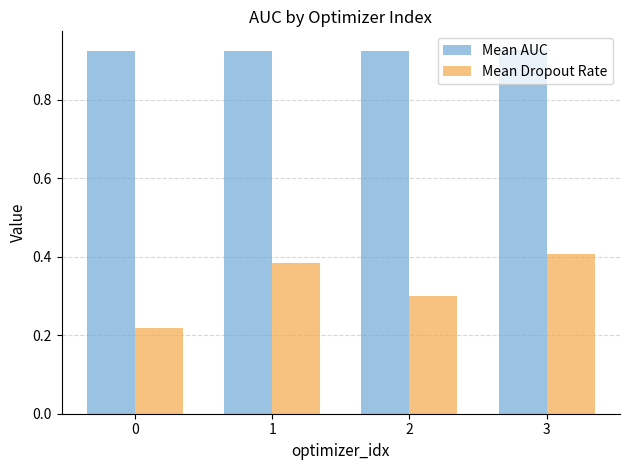

Is the value of Mean Dropout Rate at 2 greater than the value of Mean AUC at 3?

No